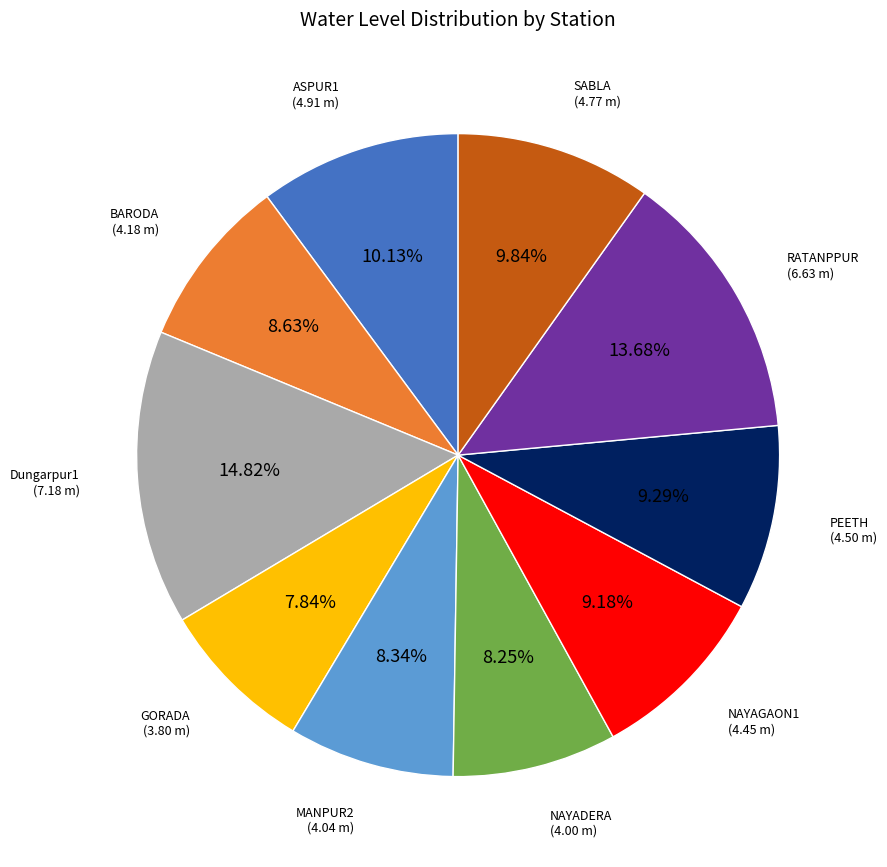

True or false: MANPUR2 accounts for 19% of the total.

False